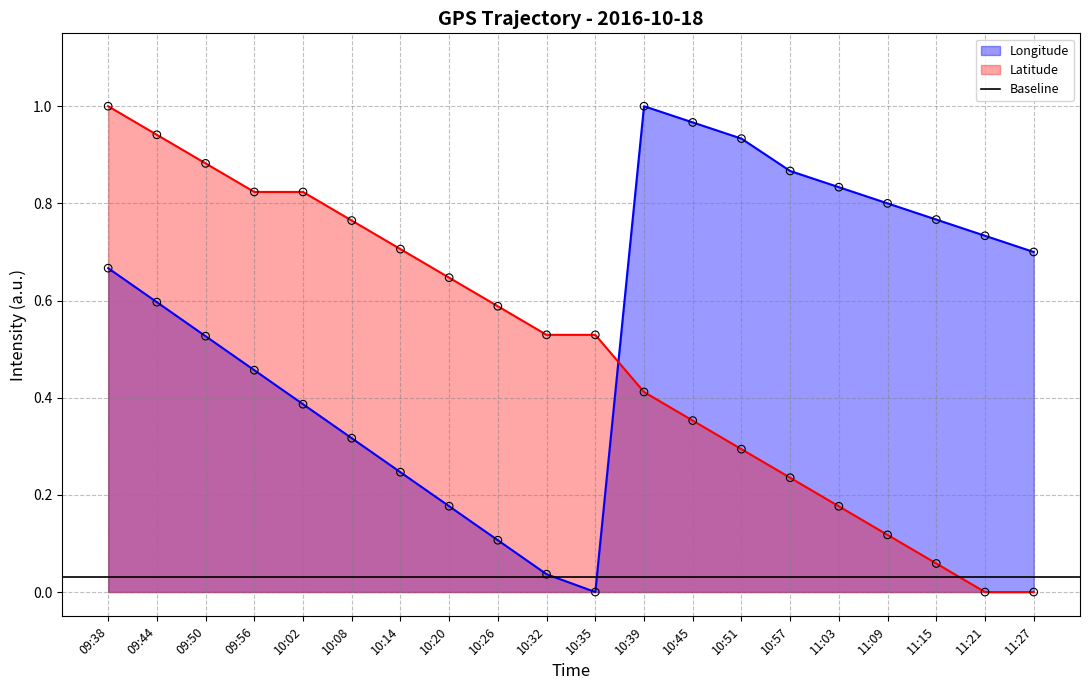

Which series has the largest total across all categories?

Longitude